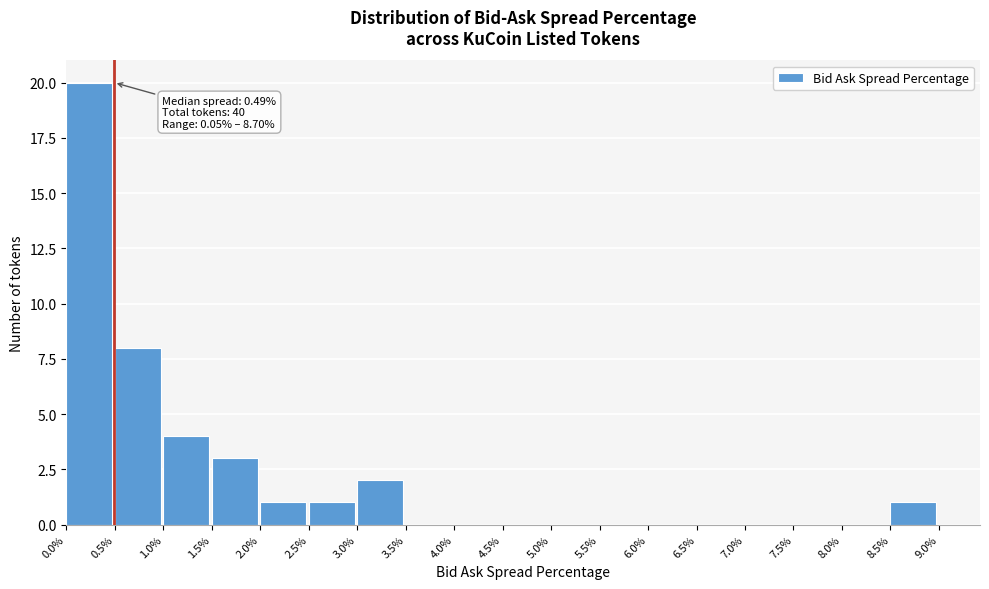

Which range on the x-axis has the tallest bar?

0.0% to 0.5%